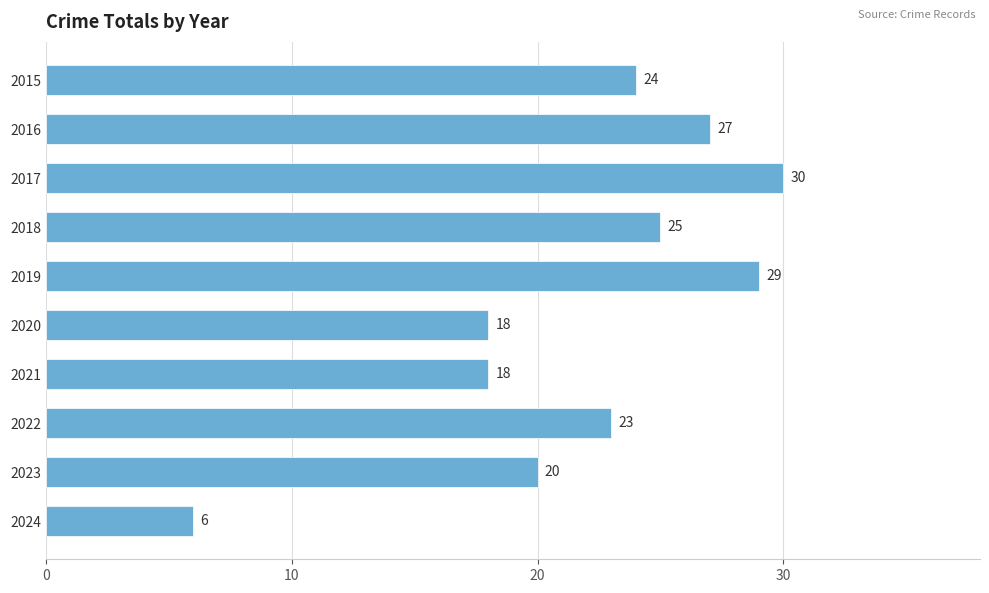

What value does the data have at 2017, to the nearest 5?

30